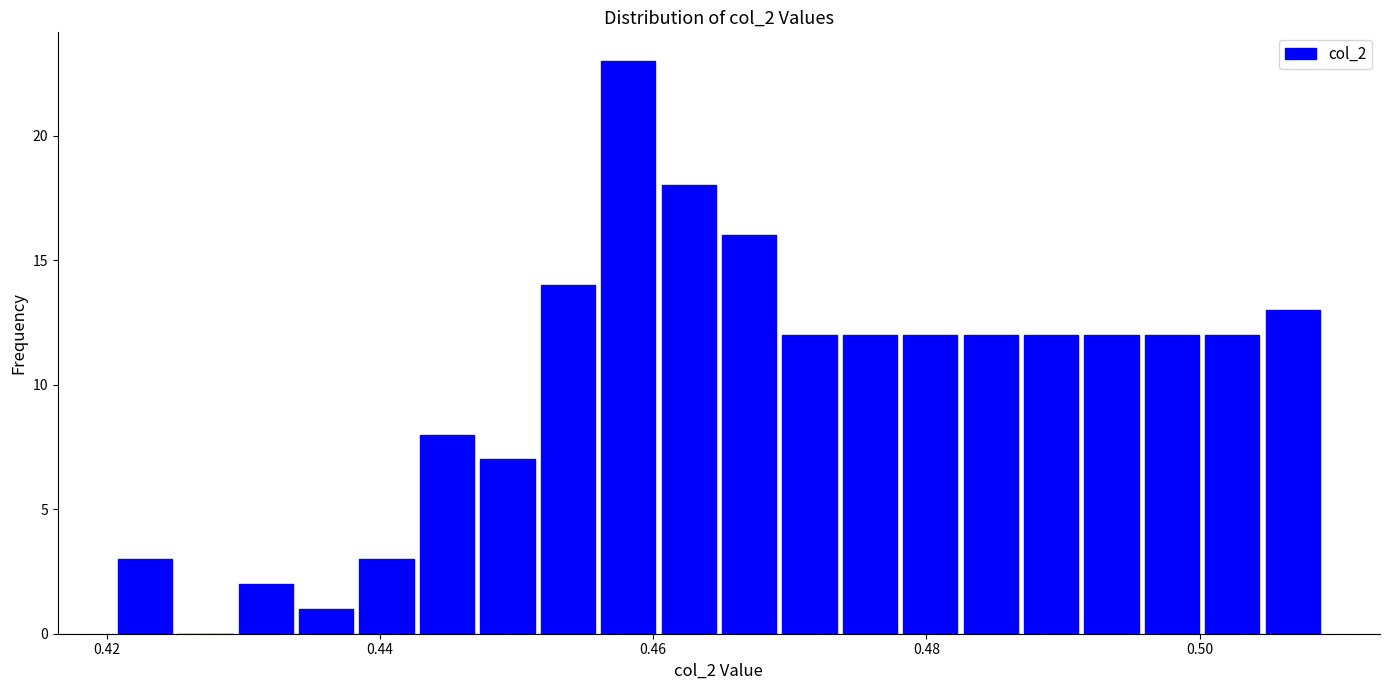

Around what value on the x-axis is the tallest bar? Give the approximate position of its centre, as read against the axis.

0.458